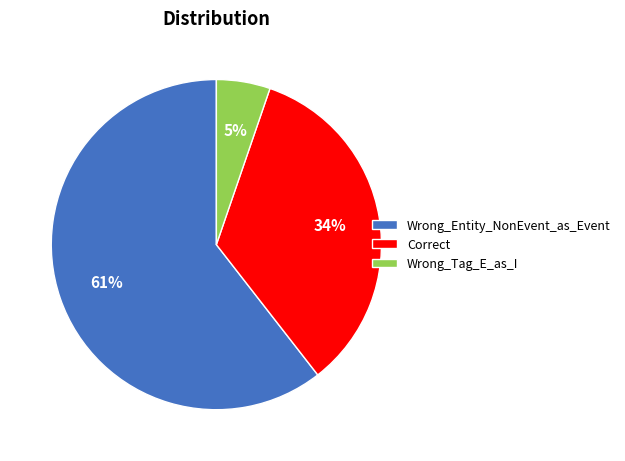

To the nearest percent, what portion does Wrong_Entity_NonEvent_as_Event represent?

61%